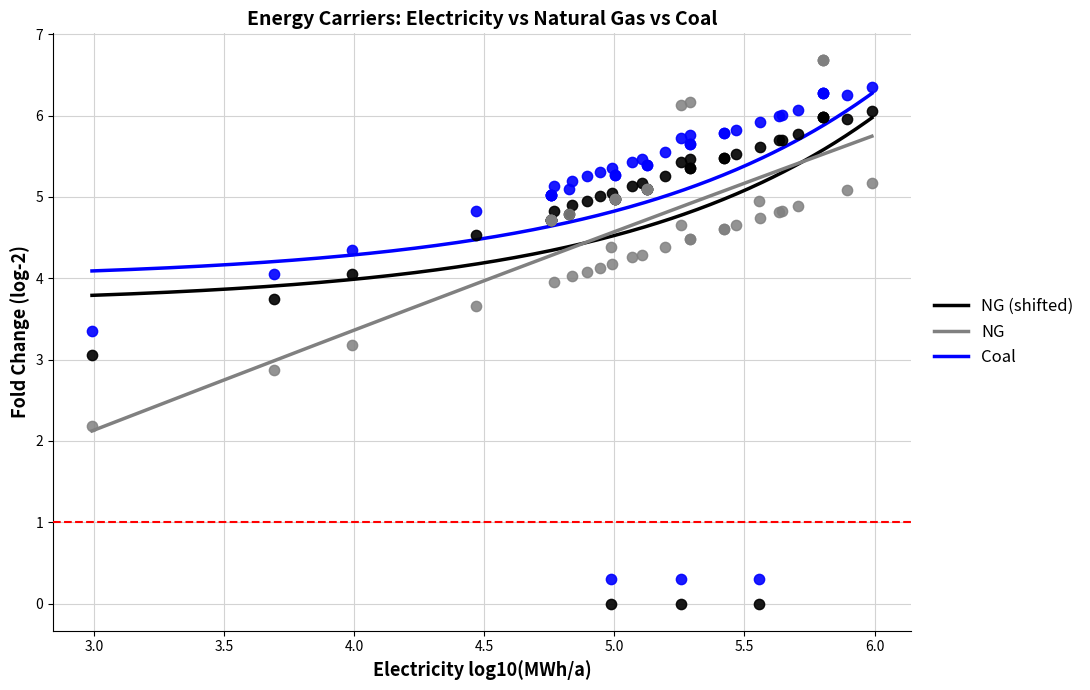

What are all the series names shown in the legend?

NG (shifted), NG, Coal